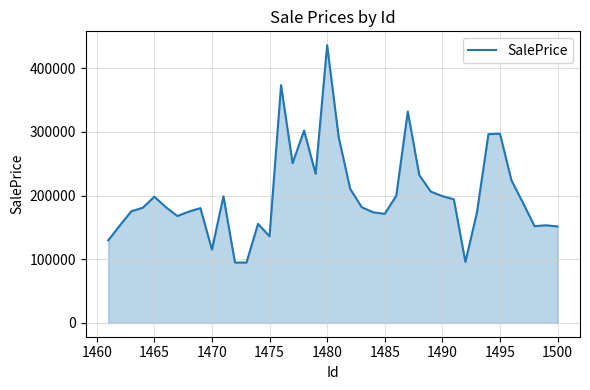

What is the minimum value shown in the chart?

94762.0